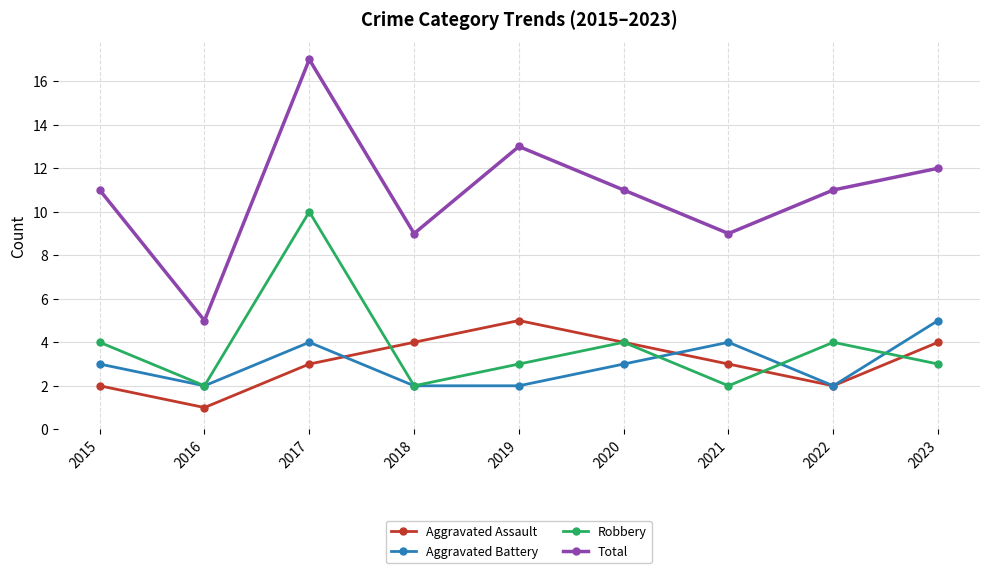

True or false: Aggravated Assault has more than 2 points higher than both neighbors.

False